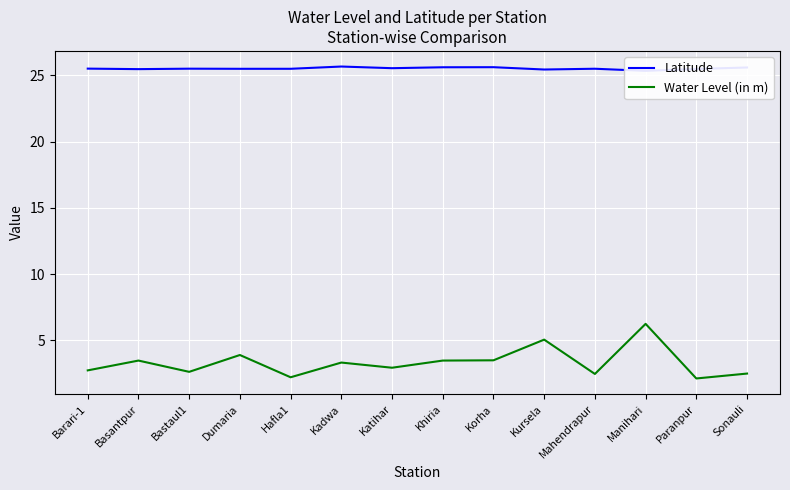

Reading left to right, extract all data points from this chart.

Latitude: 25.5	25.5	25.5	25.5	25.5	25.7	25.5	25.6	25.6	25.4	25.5	25.3	25.5	25.6
Water Level (in m): 2.7	3.5	2.6	3.9	2.2	3.3	2.9	3.5	3.5	5.1	2.5	6.2	2.1	2.5